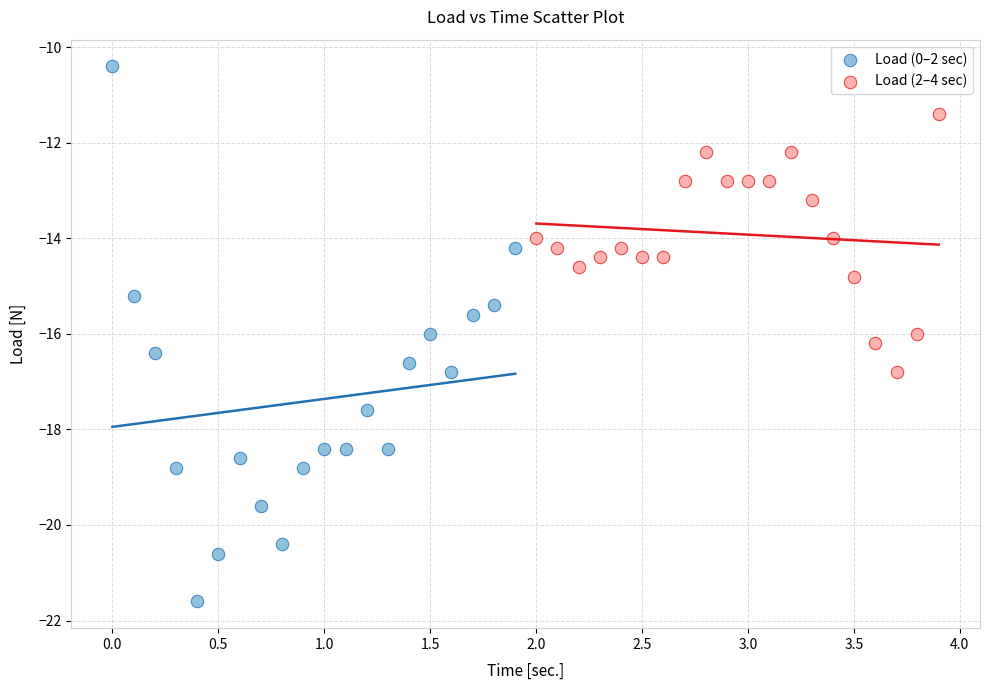

Which series contains the highest Y value?

Load (0–2 sec)